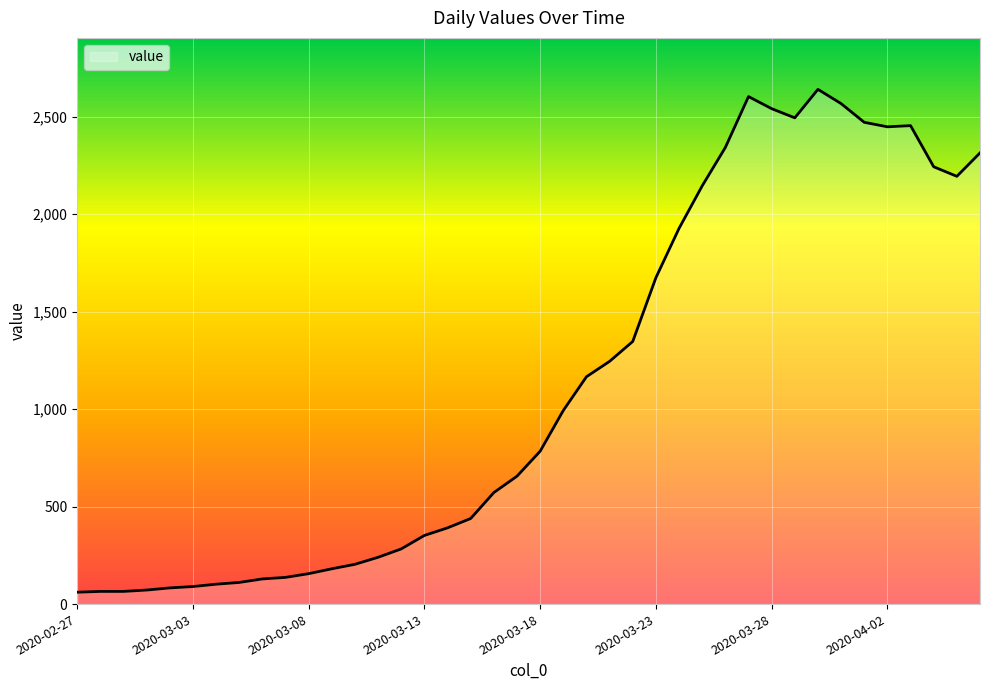

Does the chart display data point markers on the line(s)?

No